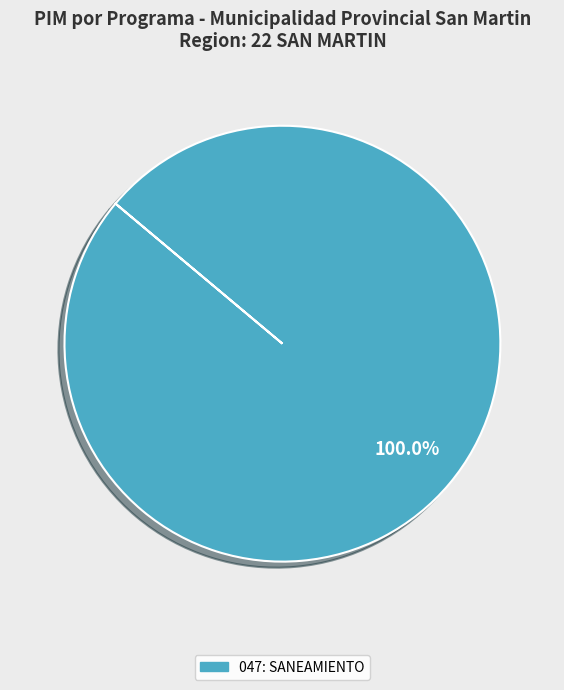

Does any single category account for the majority?

Yes